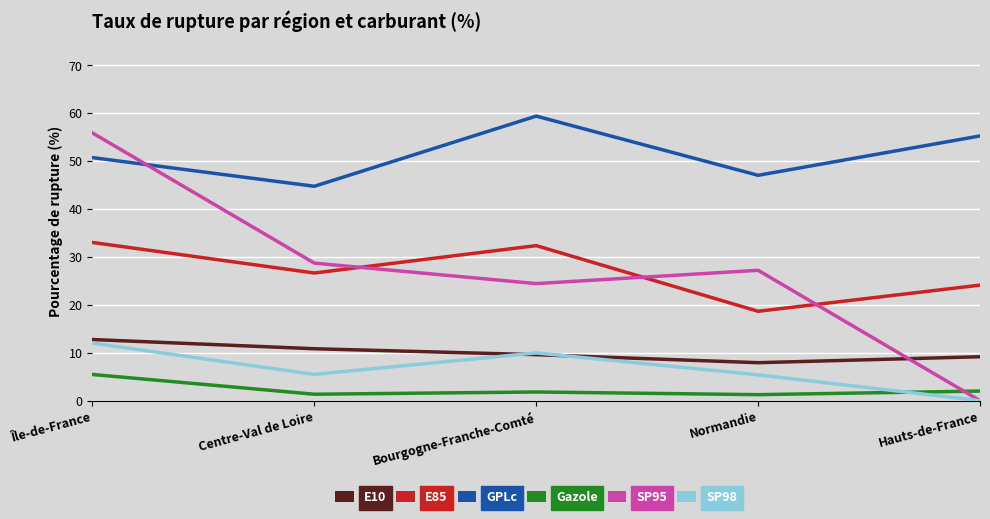

How many intersections are there between E85 and SP95?

3